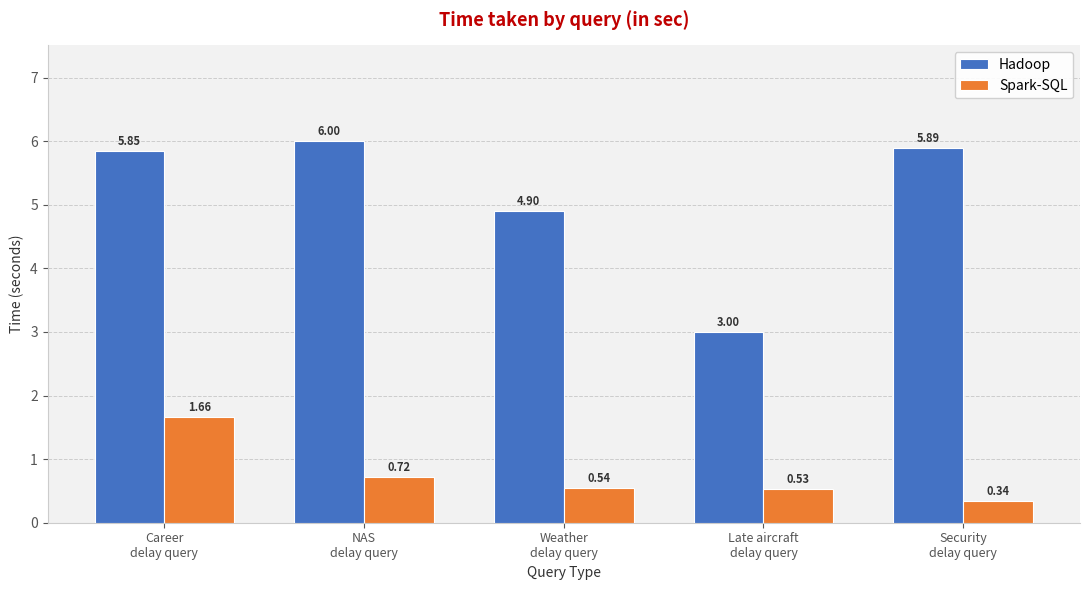

At which label does Spark-SQL reach its peak?

Career
delay query